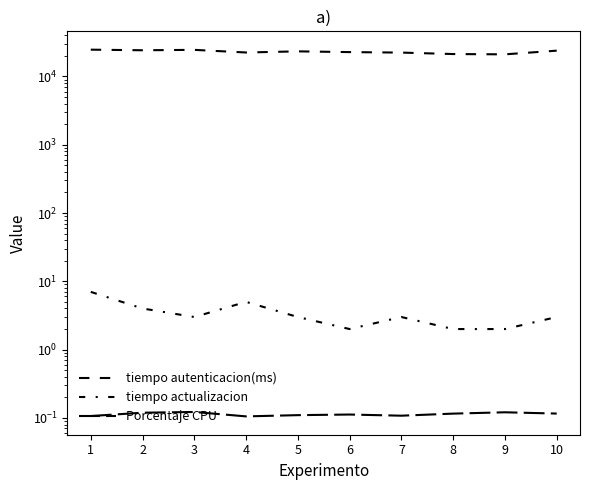

True or false: tiempo actualizacion has a value of 3.0 at 5.

True